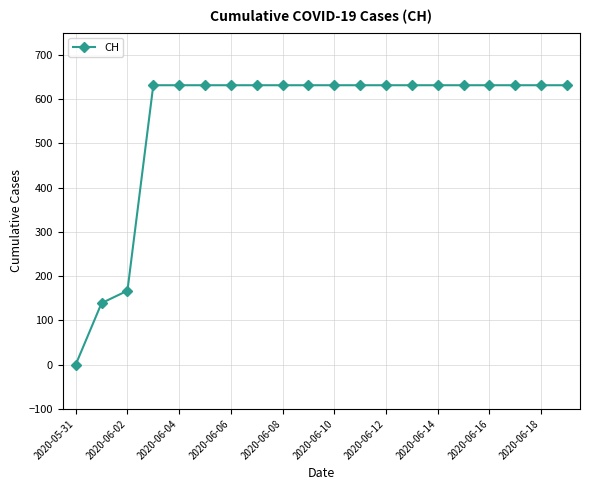

What is the sum of all values?

11033